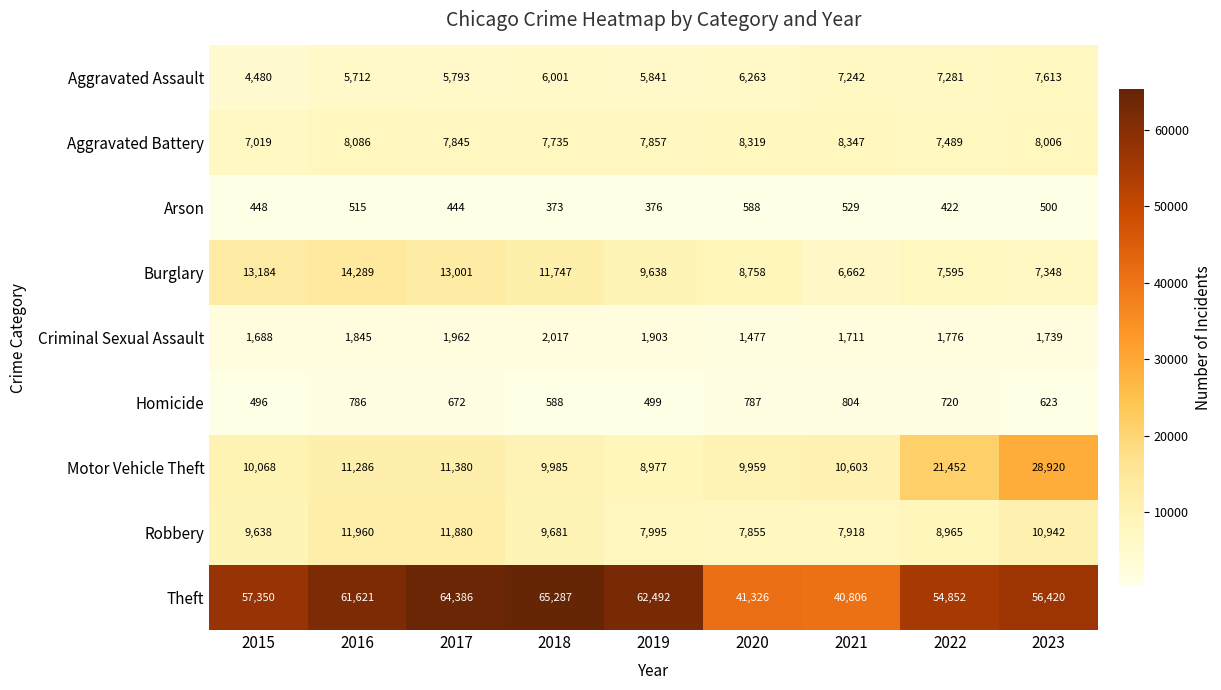

At which category does the chart reach its minimum across all series?

2018